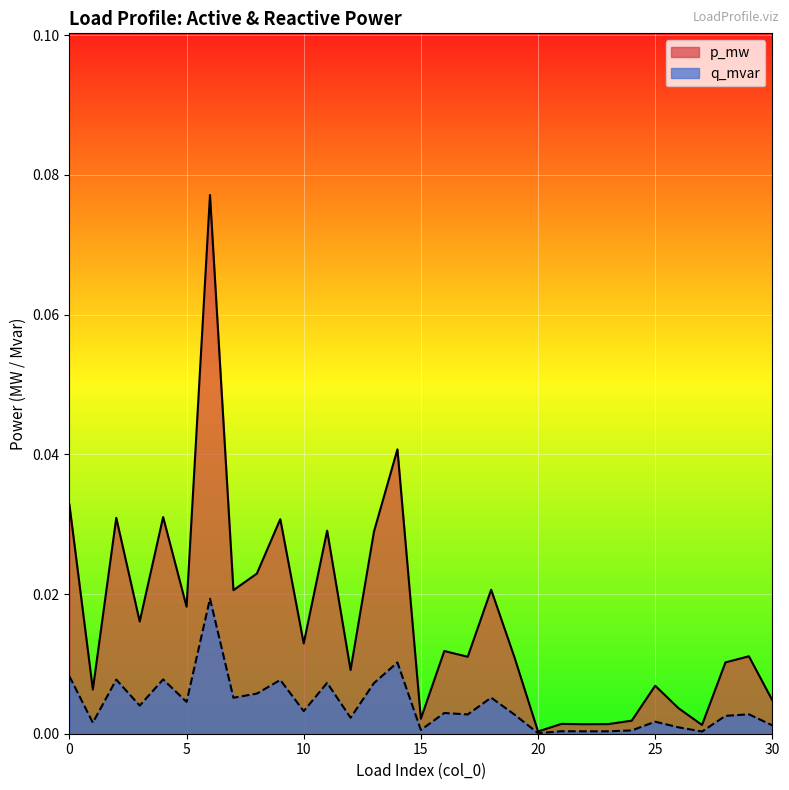

Which category has the highest value across all series?

6